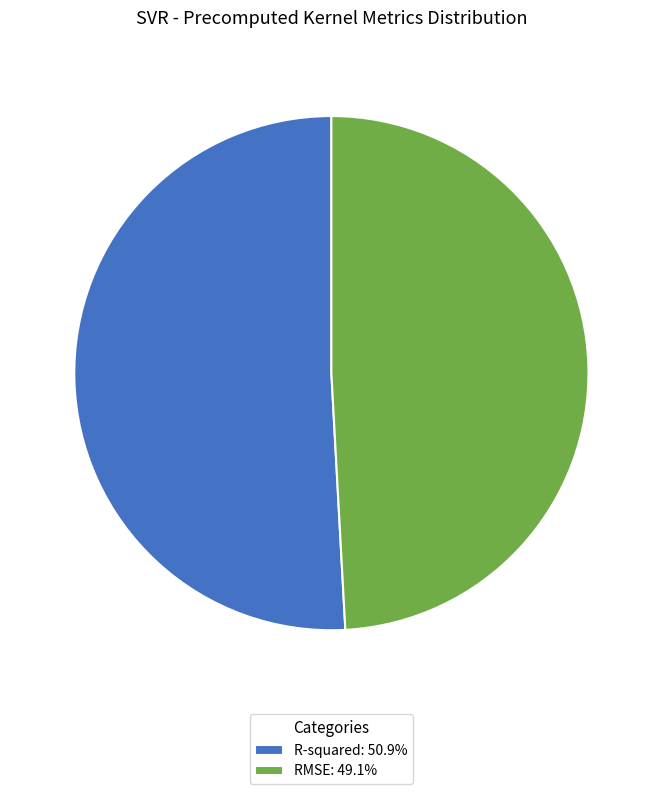

Do RMSE: 49.1% and R-squared: 50.9% together represent more than half of the pie?

Yes